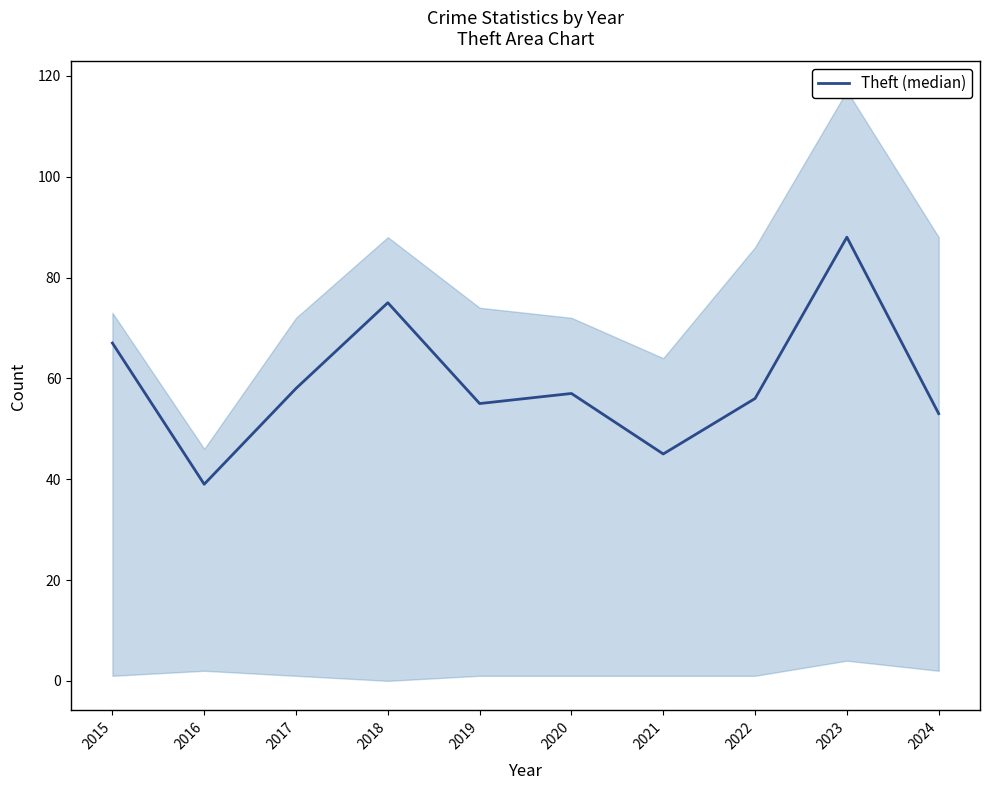

Rank the categories by value from highest to lowest.

2023, 2018, 2015, 2017, 2020, 2022, 2019, 2024, 2021, 2016